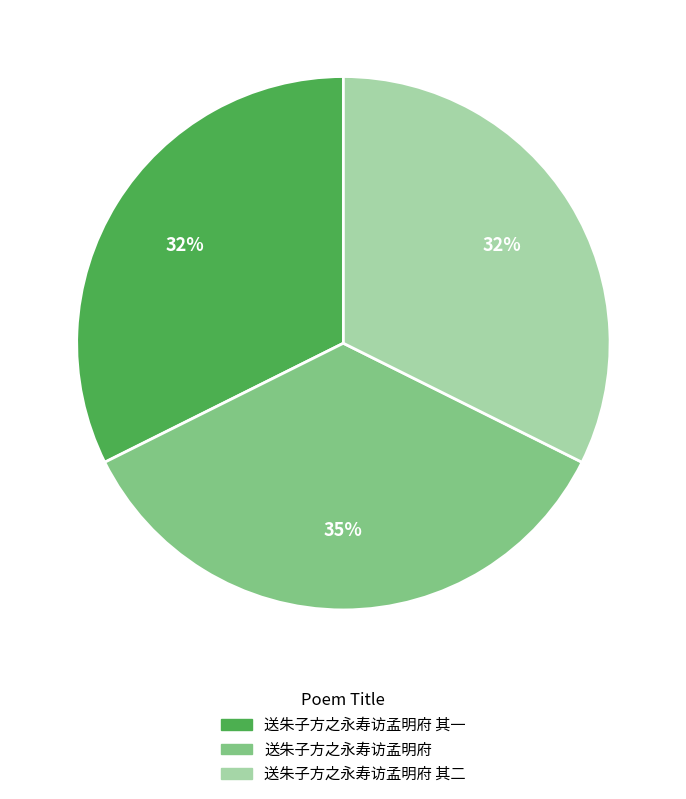

Which has a higher value, 送朱子方之永寿访孟明府 or 送朱子方之永寿访孟明府 其二?

送朱子方之永寿访孟明府